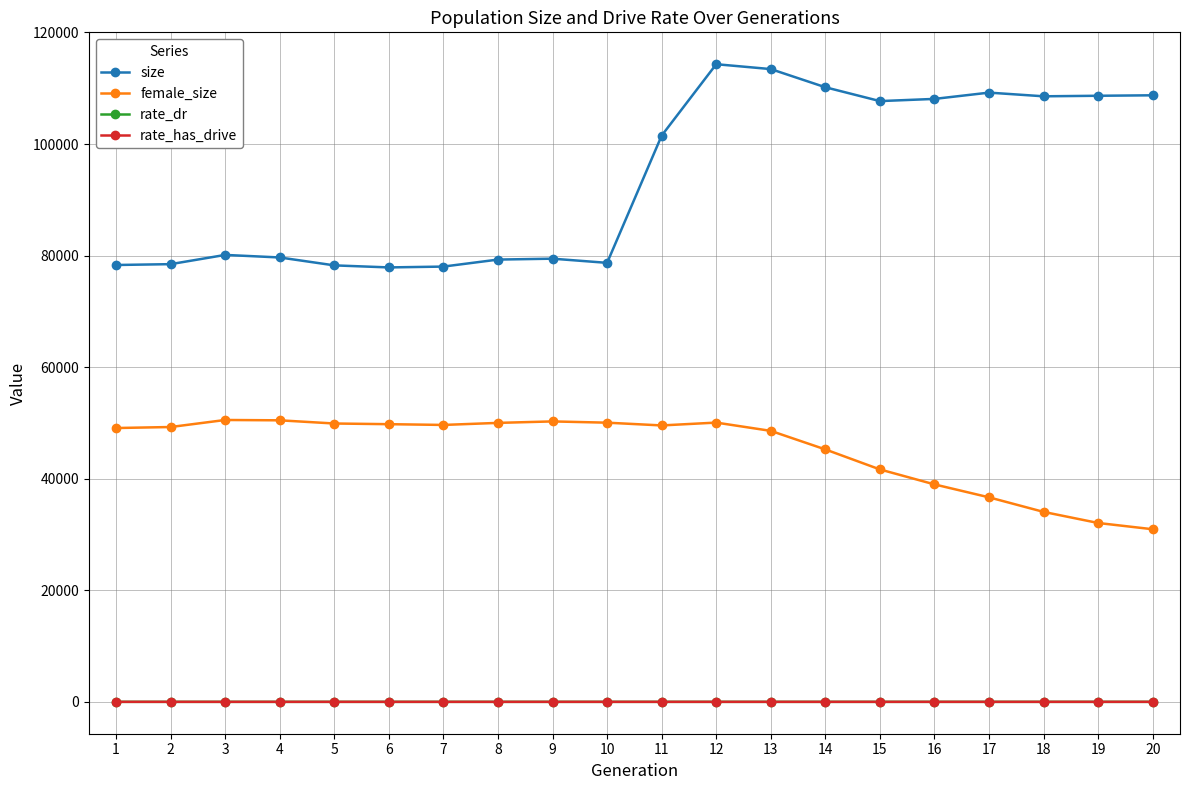

What is the sum of the female_size values at 15 and 7?

91306.0